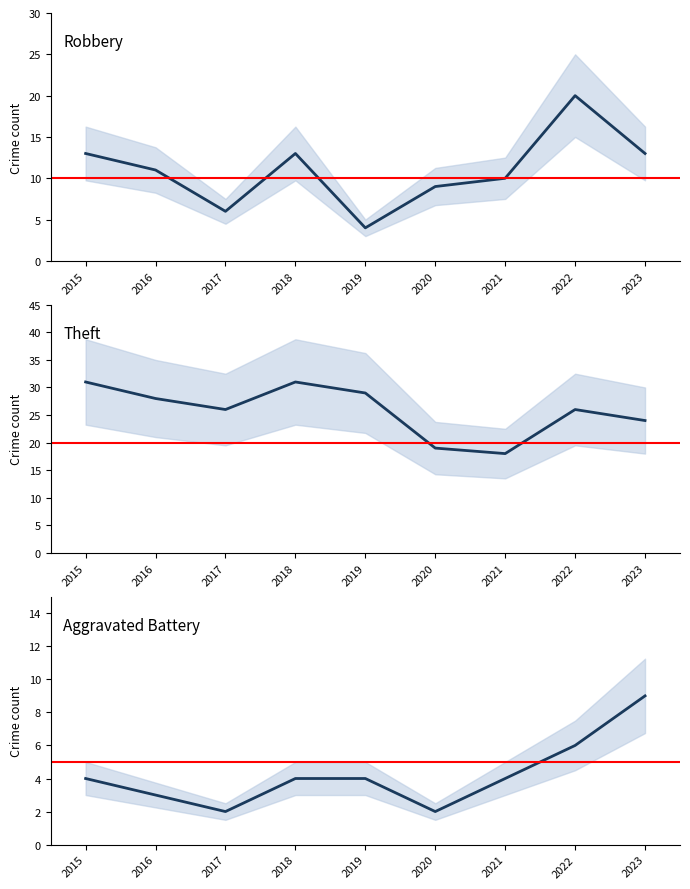

True or false: Theft and Robbery intersect in this chart.

False